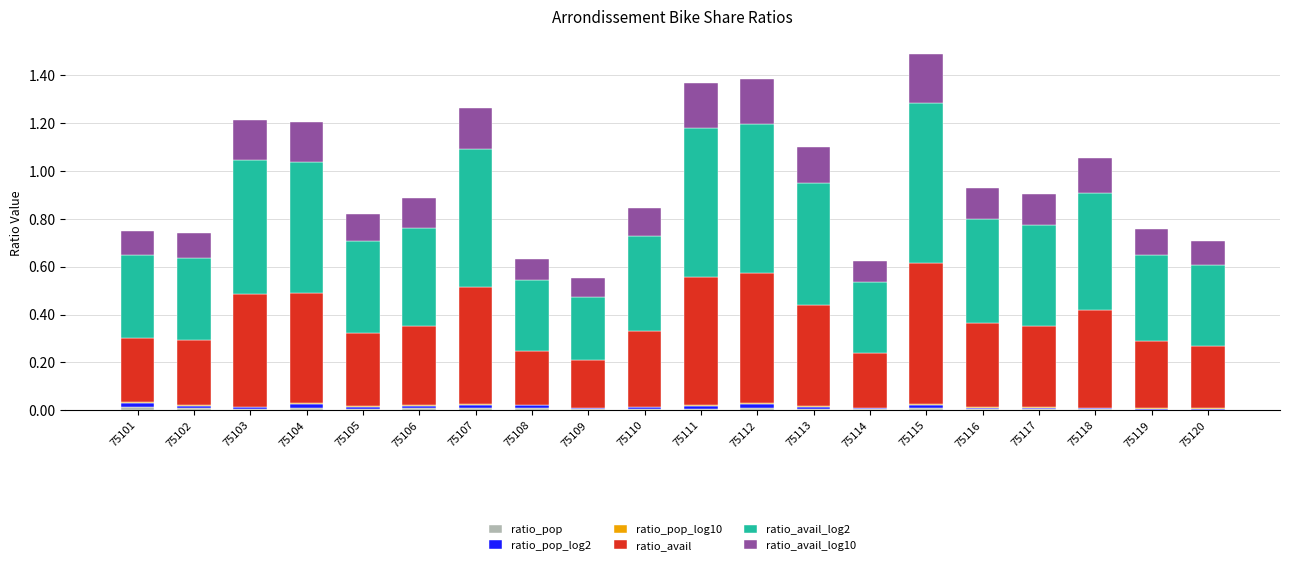

Count the number of categories in the chart.

20